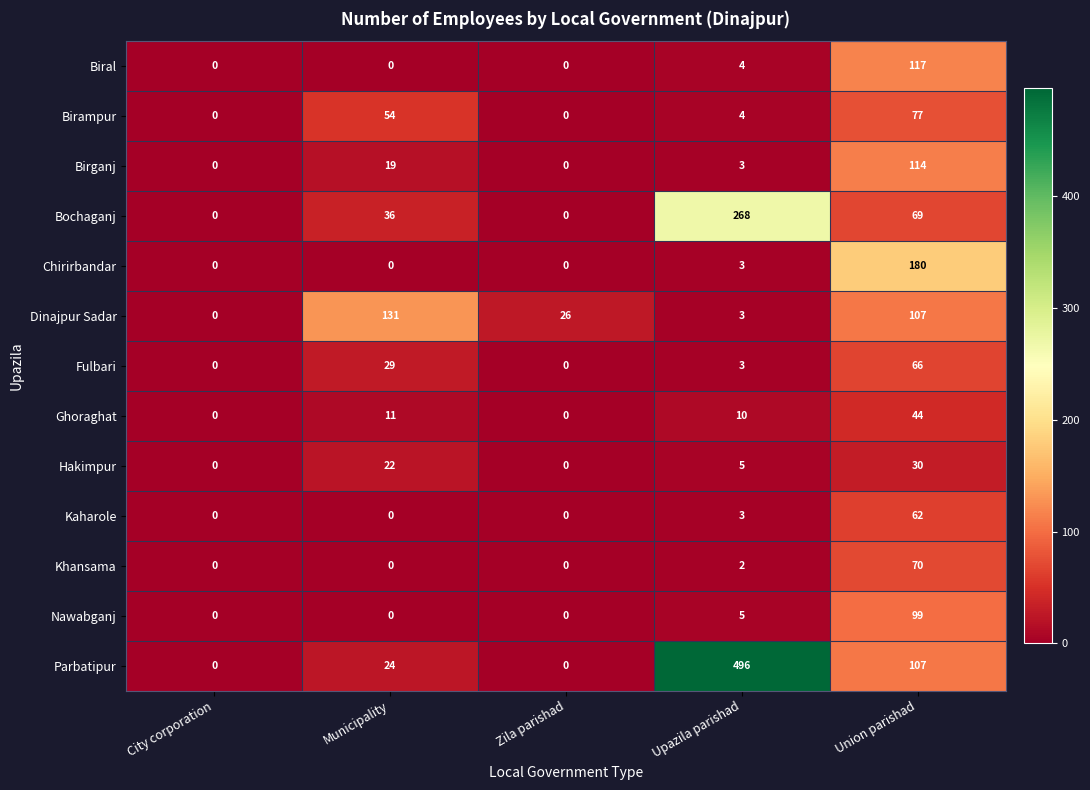

What is the greatest value displayed?

496